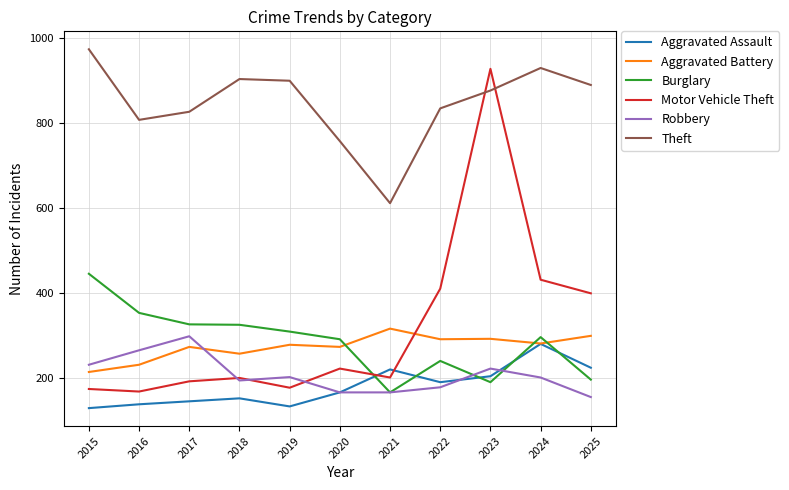

List the series in order of their peak value, lowest first.

Aggravated Assault, Robbery, Aggravated Battery, Burglary, Motor Vehicle Theft, Theft